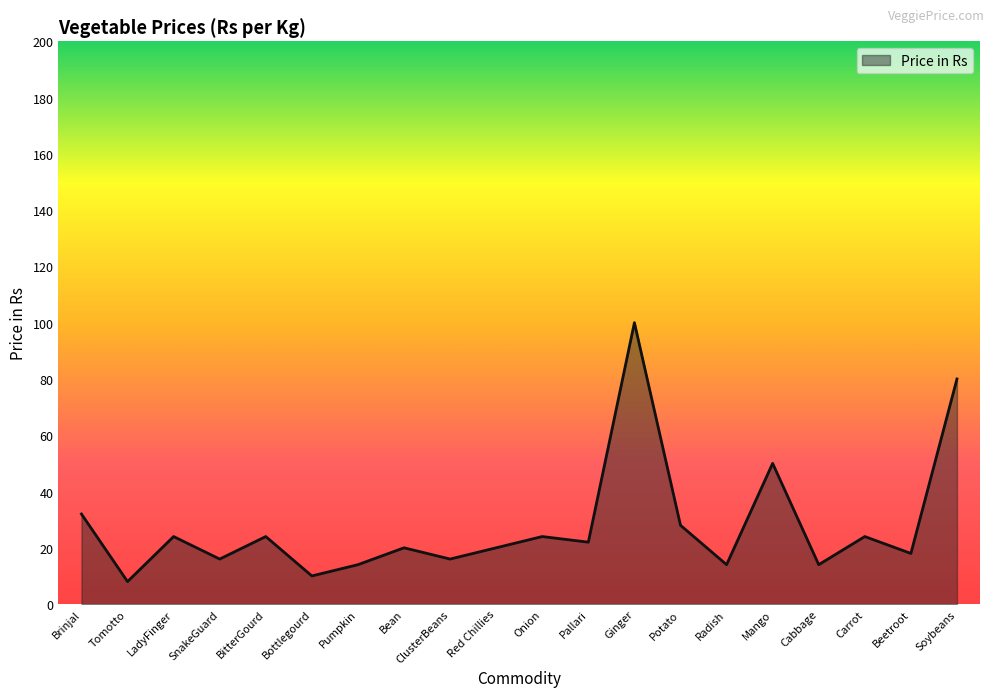

What position from the right is Pallari?

9